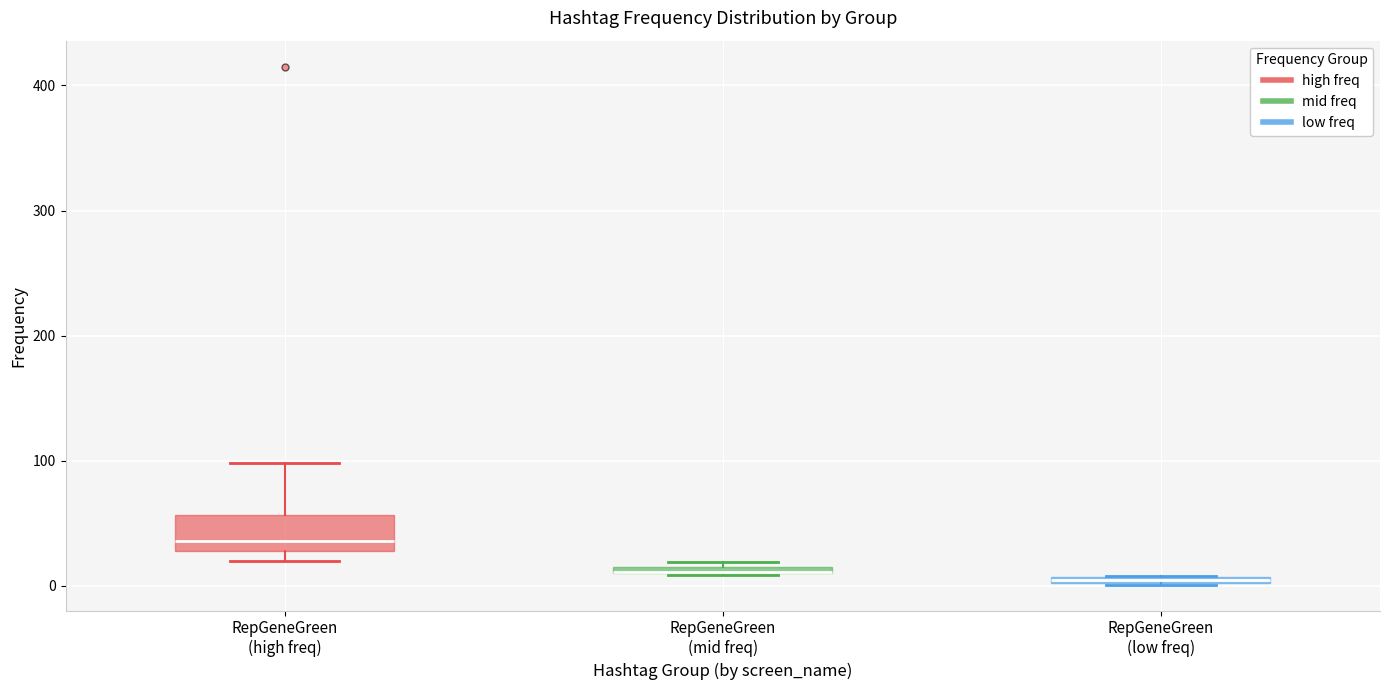

Comparing the boxes themselves (not the whiskers), which one is the tallest?

RepGeneGreen (high freq)